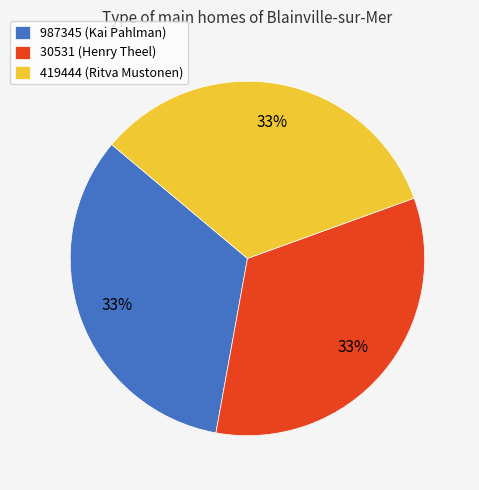

Do 30531 (Henry Theel) and 419444 (Ritva Mustonen) together represent more than half of the pie?

Yes